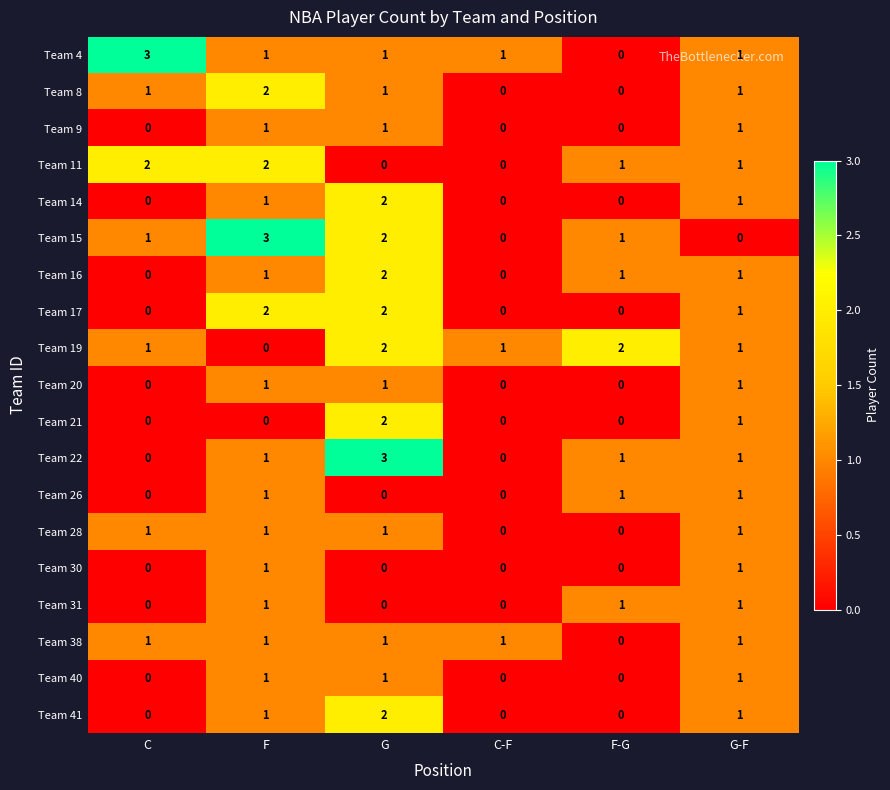

Count the Team 30 values in the range 0 to 1.

6